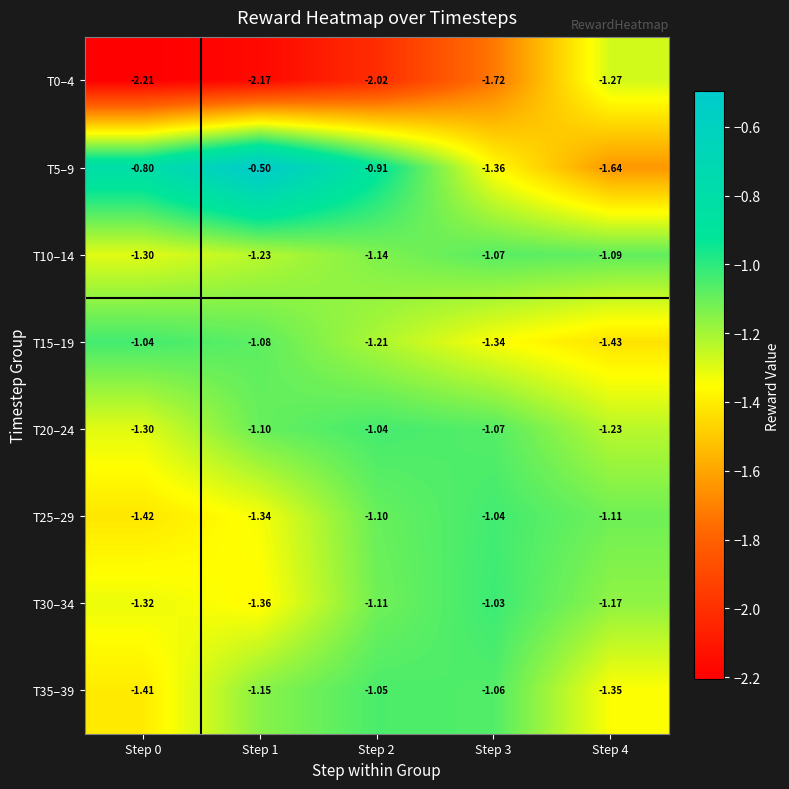

Is the value of T35–39 at Step 2 greater than the value of T30–34 at Step 3?

No